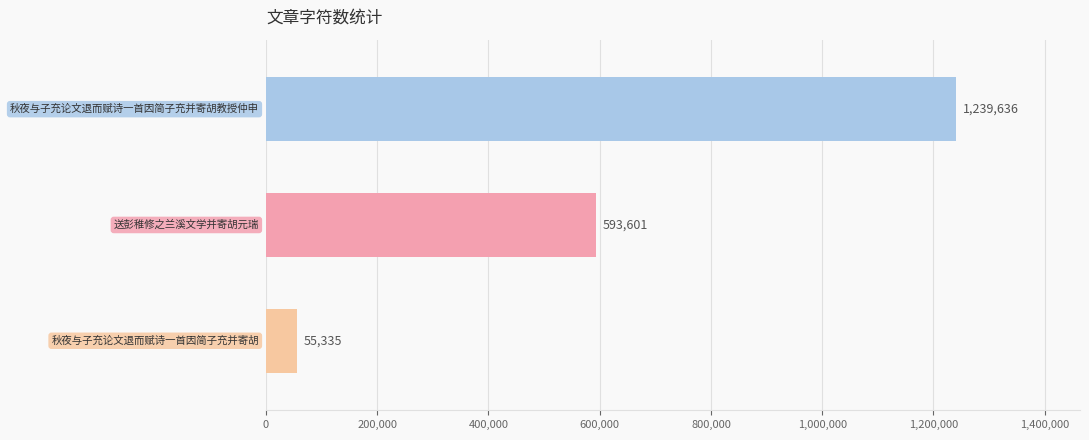

What is the average value?

629524